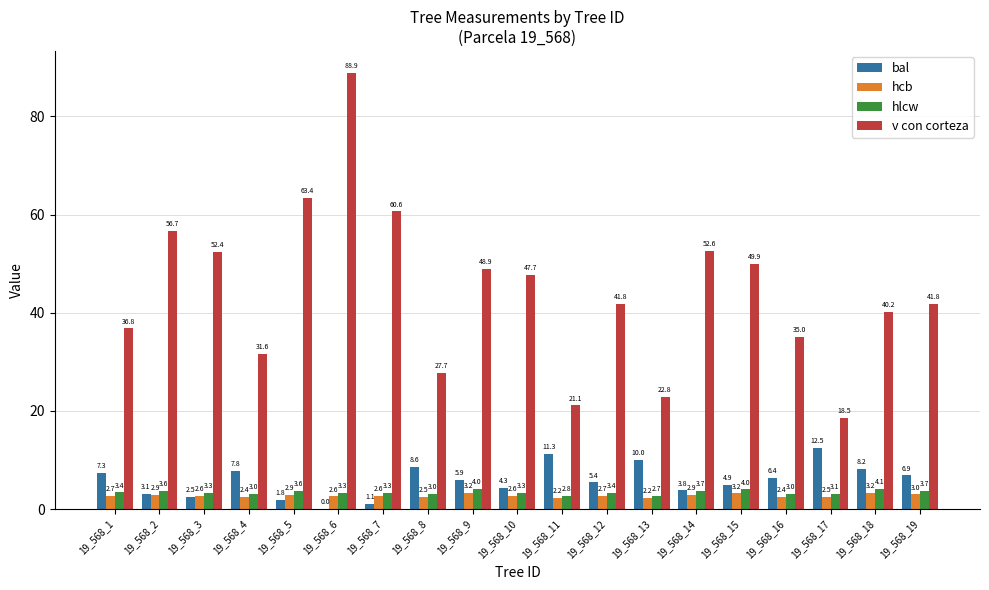

Where does the v con corteza series first go above 41?

19_568_2